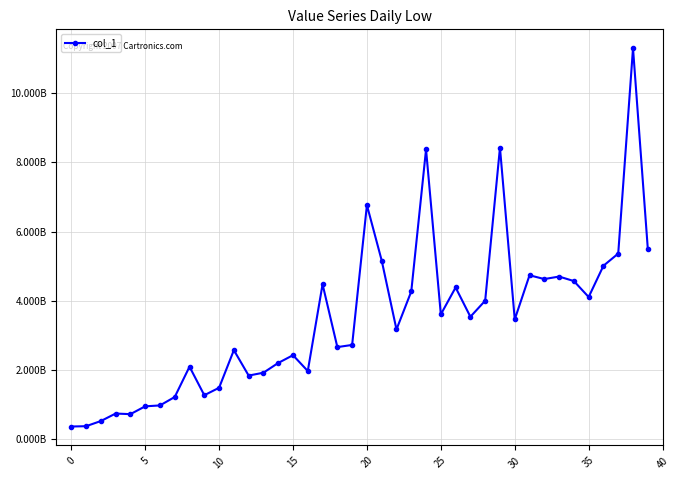

What is the average value?

3461990474.8